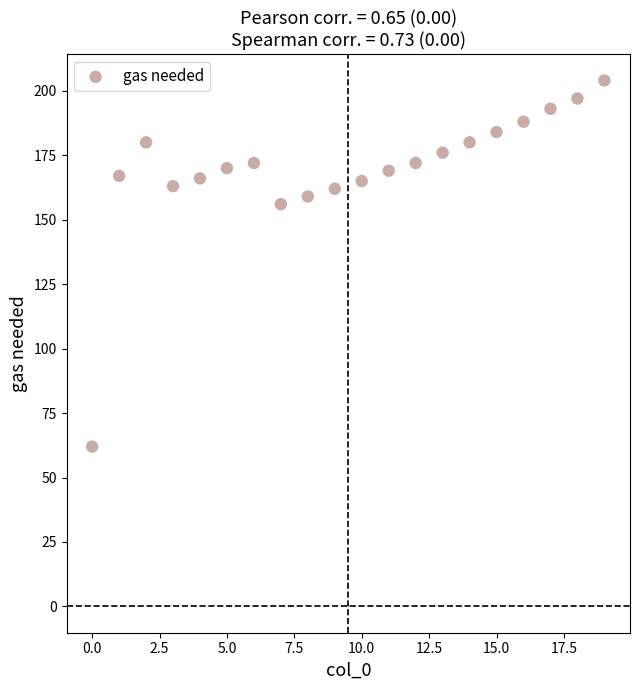

What Y value in the scatter plot is closest to 133?

156